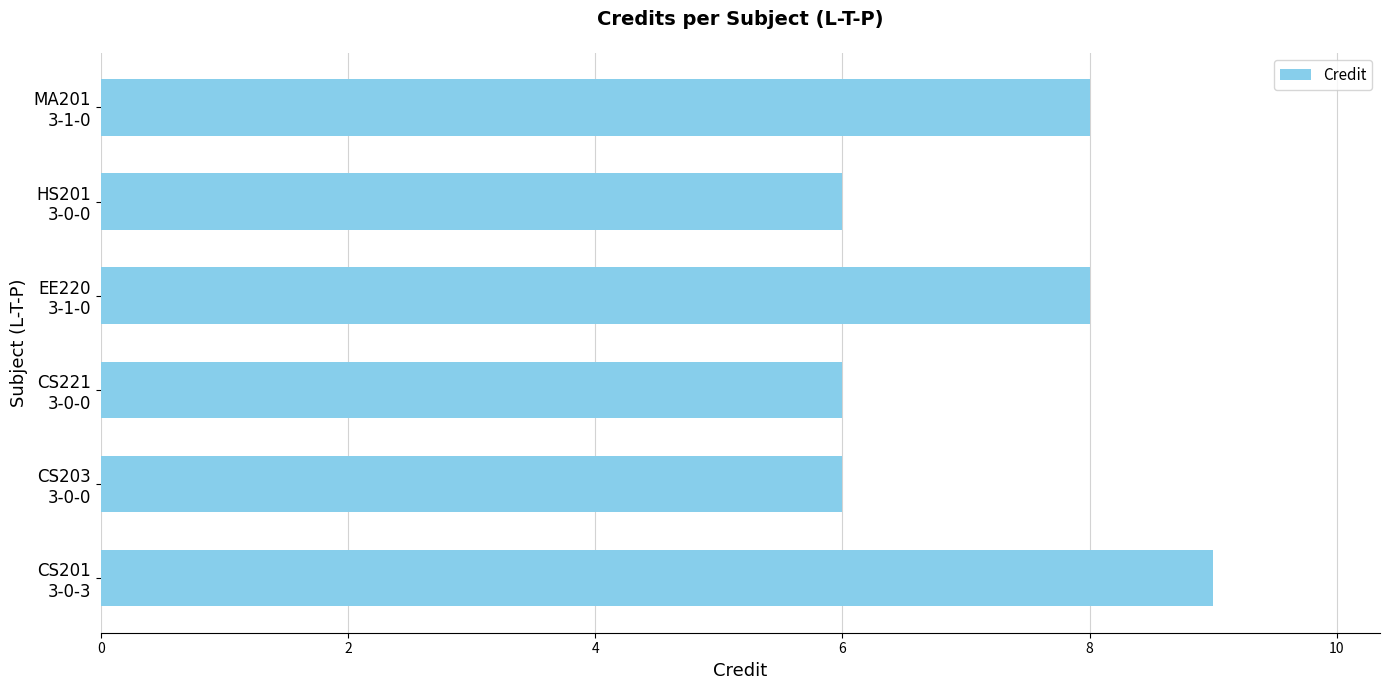

How many data points are less than 8?

3